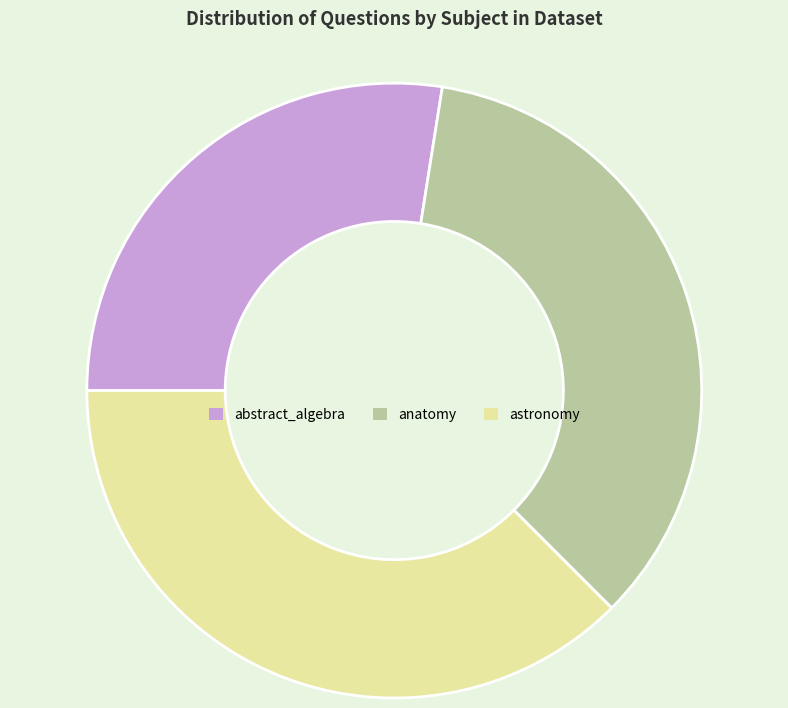

Do anatomy and astronomy together represent more than half of the pie?

Yes